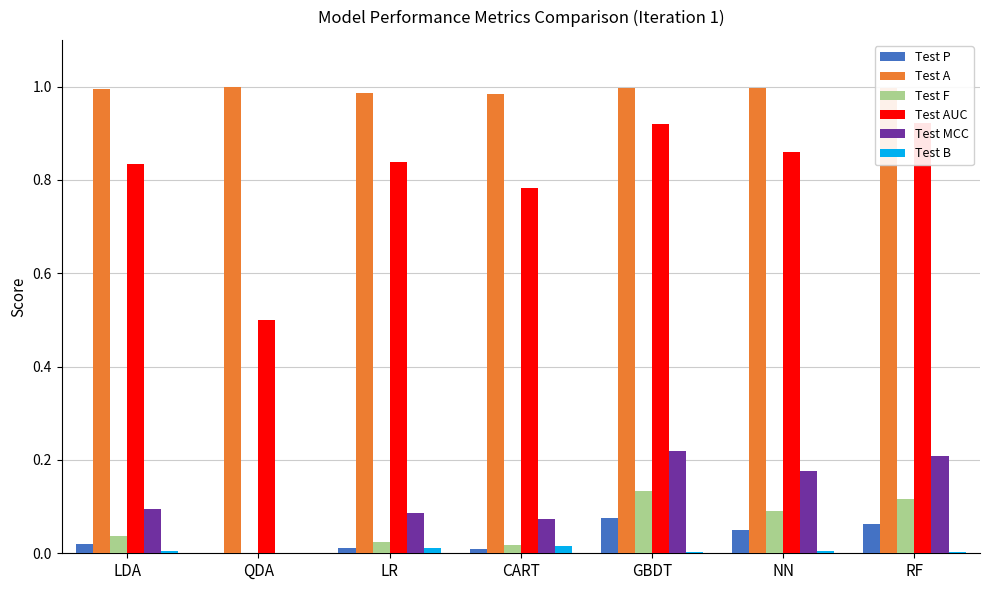

What is the value of the Test AUC bar at the 6th from the left?

0.9